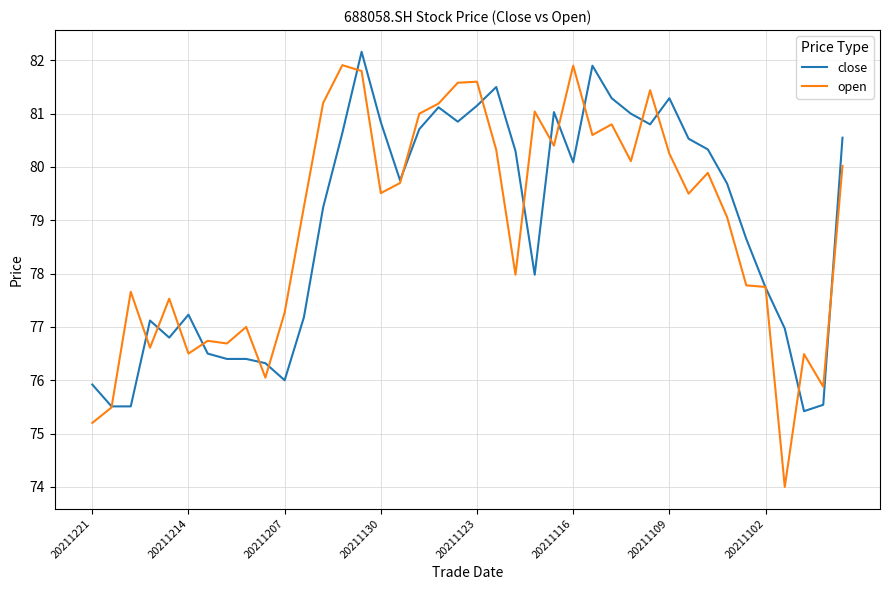

What is the maximum value for open?

81.9